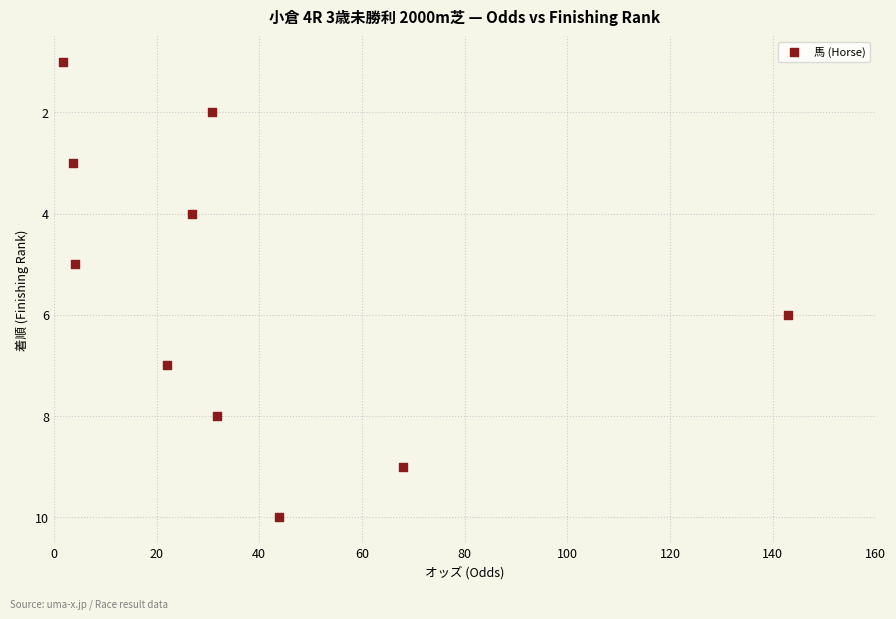

What is the range of Y values (max minus min)?

9